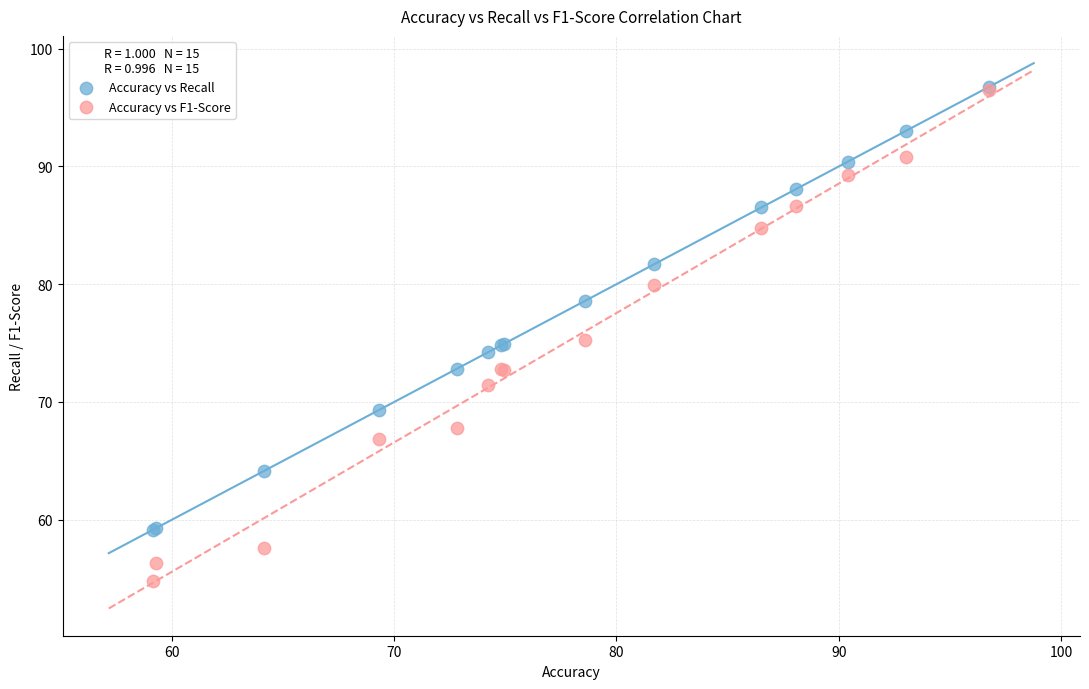

What are all the series names shown in the legend?

Accuracy vs Recall, Accuracy vs F1-Score